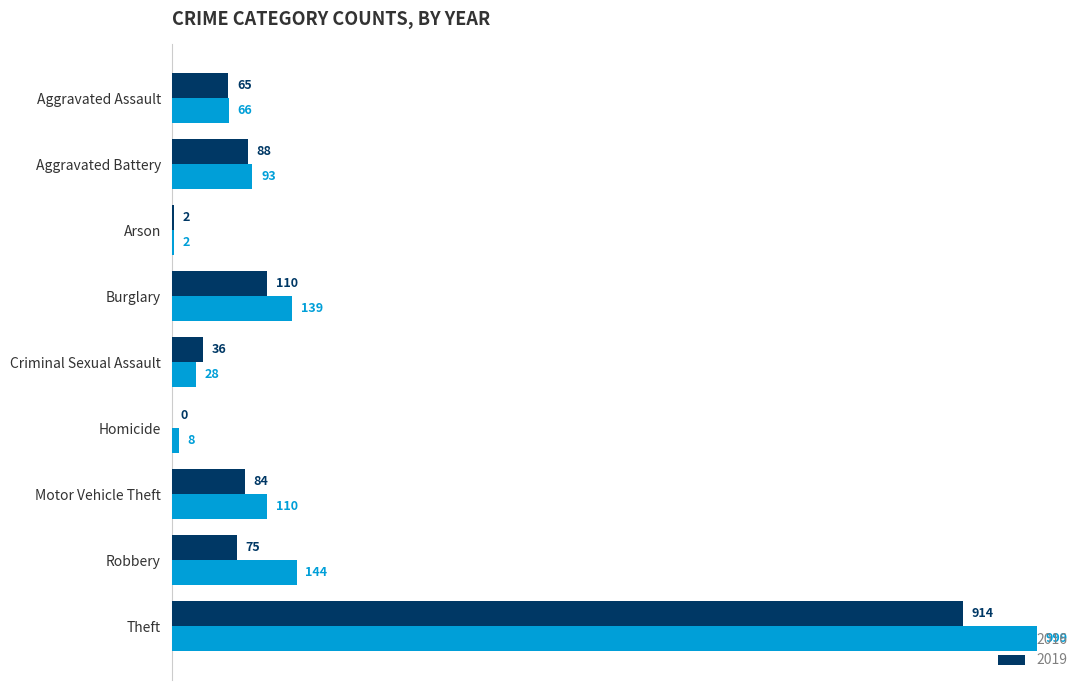

Is the value of 2016 at Robbery greater than the value of 2019 at Criminal Sexual Assault?

Yes